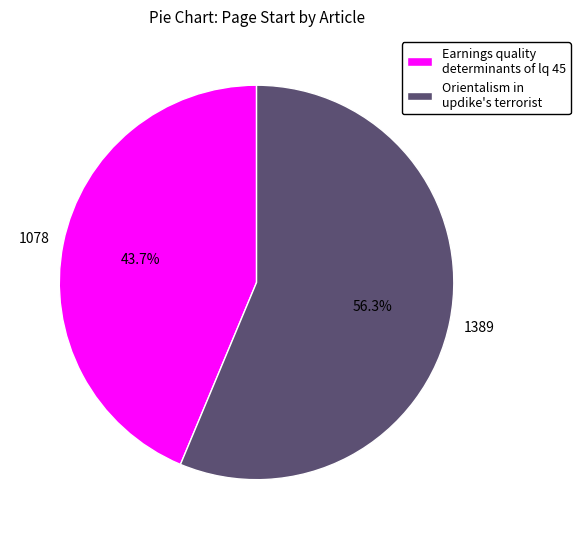

How many slices are in this pie chart?

2